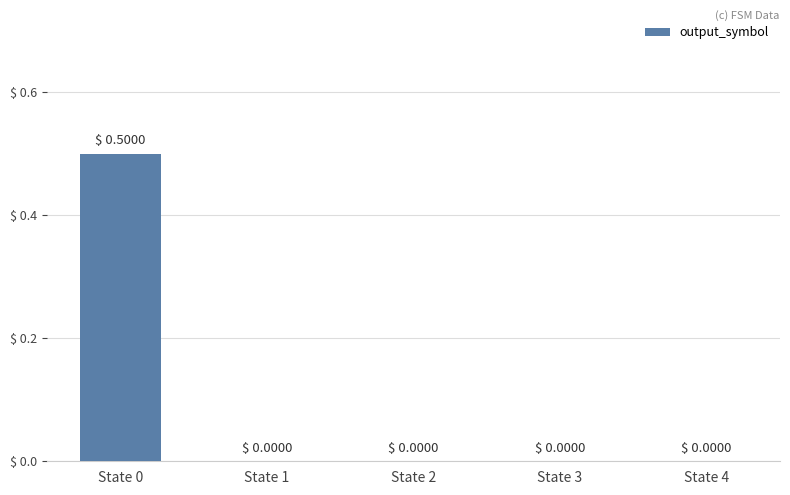

Which has a higher value, State 1 or State 0?

State 0